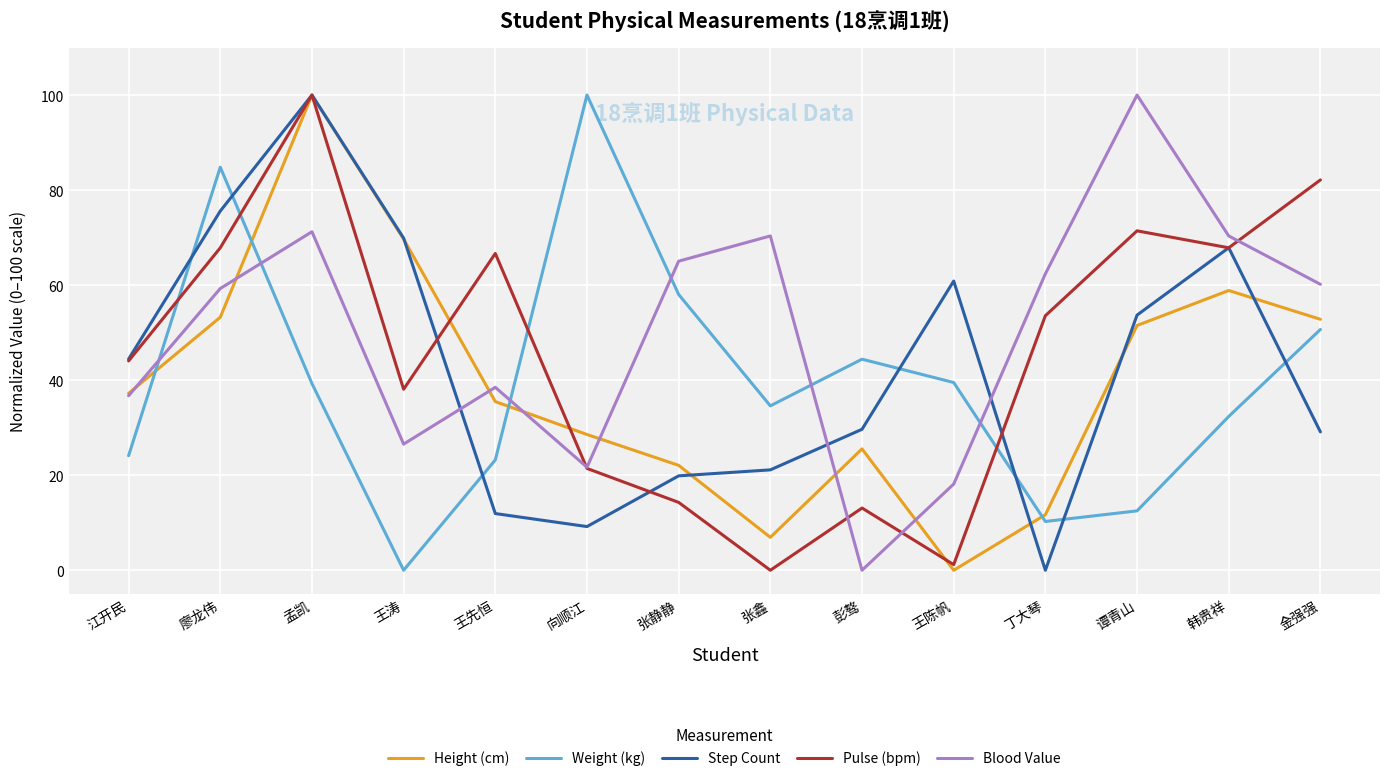

Is the value of Blood Value at 孟凯 greater than the value of Weight (kg) at 谭青山?

Yes